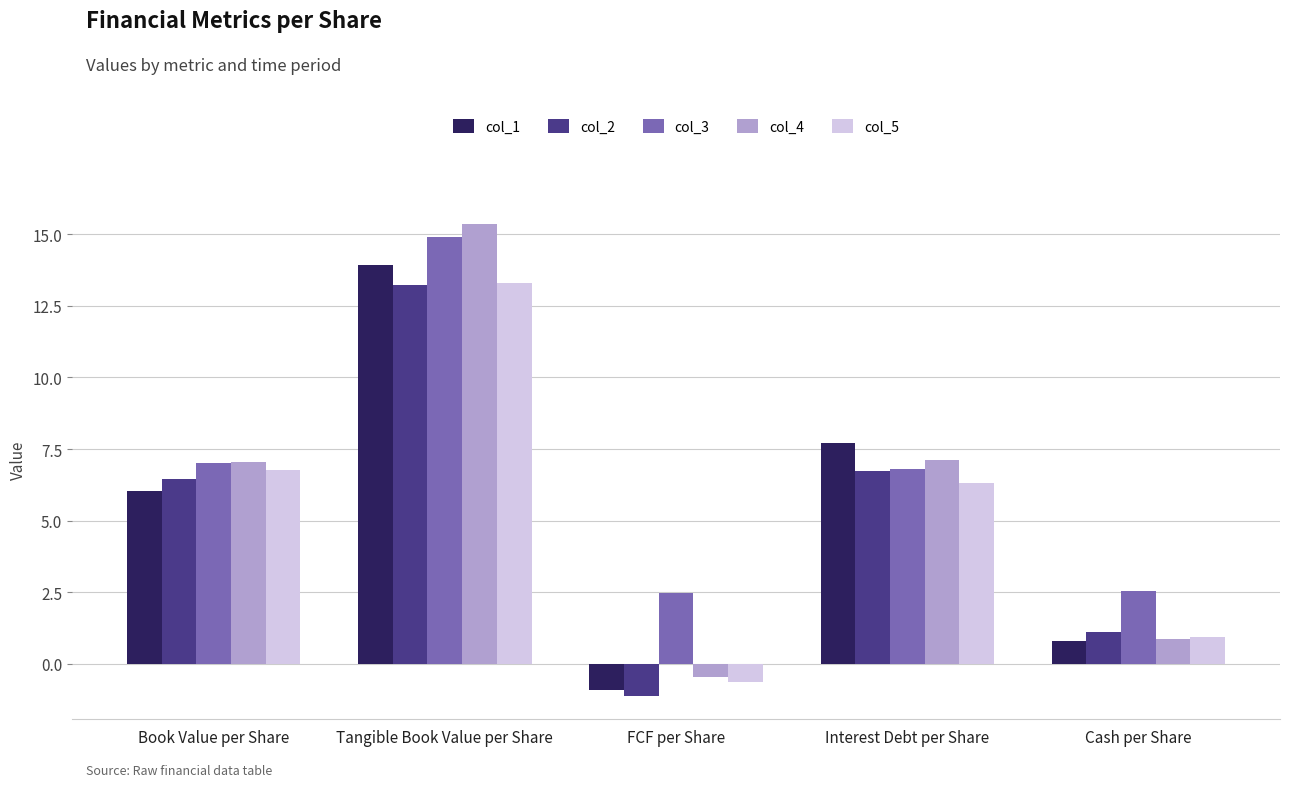

What is the maximum value shown in the chart?

15.4